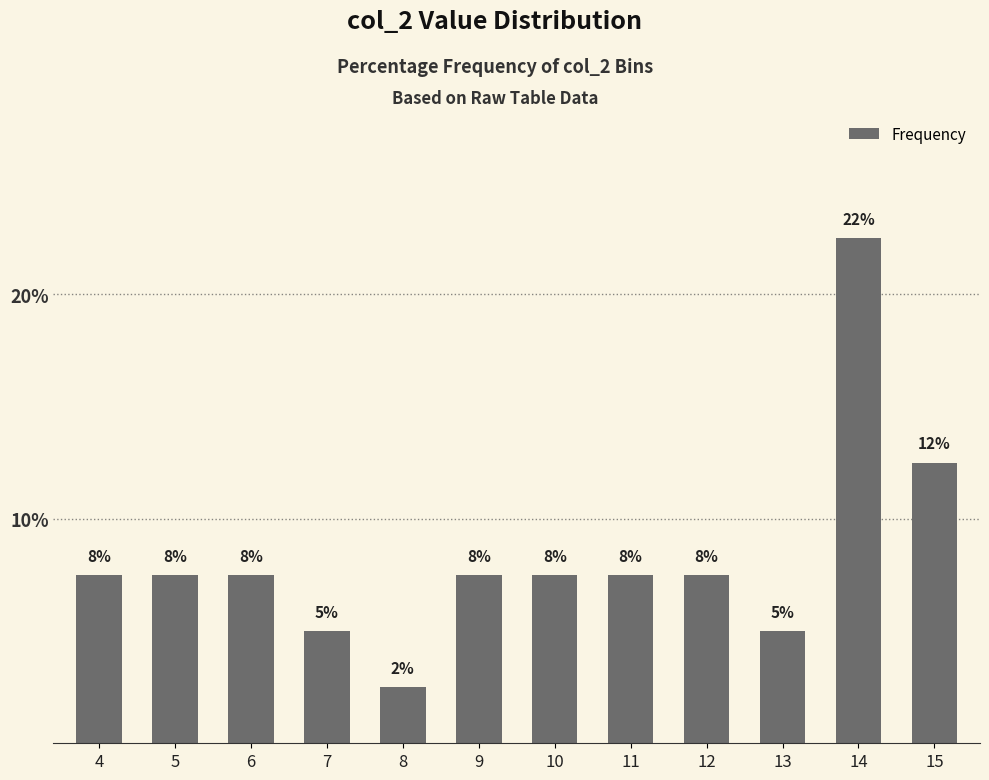

What is the ratio of the value at 8 to the value at 12?

0.3